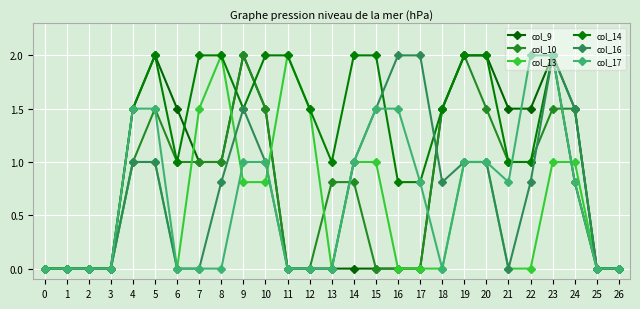

Reading right to left, transcribe all the data shown in this chart.

col_9: 26=0.0	25=0.0	24=0.8	23=2.0	22=1.5	21=1.5	20=2.0	19=2.0	18=1.5	17=0.0	16=0.0	15=0.0	14=0.0	13=0.0	12=0.0	11=0.0	10=1.5	9=2.0	8=1.0	7=1.0	6=1.5	5=2.0	4=1.5	3=0.0	2=0.0	1=0.0	0=0.0
col_10: 26=0.0	25=0.0	24=1.5	23=1.5	22=1.0	21=1.0	20=1.5	19=2.0	18=1.5	17=0.0	16=0.0	15=0.0	14=0.8	13=0.8	12=0.0	11=0.0	10=1.5	9=2.0	8=1.0	7=1.0	6=1.0	5=1.5	4=1.0	3=0.0	2=0.0	1=0.0	0=0.0
col_13: 26=0.0	25=0.0	24=1.0	23=1.0	22=0.0	21=0.0	20=1.0	19=1.0	18=0.0	17=0.0	16=0.0	15=1.0	14=1.0	13=0.0	12=1.5	11=2.0	10=0.8	9=0.8	8=2.0	7=1.5	6=0.0	5=1.0	4=1.0	3=0.0	2=0.0	1=0.0	0=0.0
col_14: 26=0.0	25=0.0	24=1.5	23=2.0	22=1.0	21=1.0	20=2.0	19=2.0	18=1.5	17=0.8	16=0.8	15=2.0	14=2.0	13=1.0	12=1.5	11=2.0	10=2.0	9=1.5	8=2.0	7=2.0	6=1.0	5=2.0	4=1.5	3=0.0	2=0.0	1=0.0	0=0.0
col_16: 26=0.0	25=0.0	24=1.5	23=2.0	22=0.8	21=0.0	20=1.0	19=1.0	18=0.8	17=2.0	16=2.0	15=1.5	14=1.0	13=0.0	12=0.0	11=0.0	10=1.0	9=1.5	8=0.8	7=0.0	6=0.0	5=1.0	4=1.0	3=0.0	2=0.0	1=0.0	0=0.0
col_17: 26=0.0	25=0.0	24=0.8	23=2.0	22=2.0	21=0.8	20=1.0	19=1.0	18=0.0	17=0.8	16=1.5	15=1.5	14=1.0	13=0.0	12=0.0	11=0.0	10=1.0	9=1.0	8=0.0	7=0.0	6=0.0	5=1.5	4=1.5	3=0.0	2=0.0	1=0.0	0=0.0